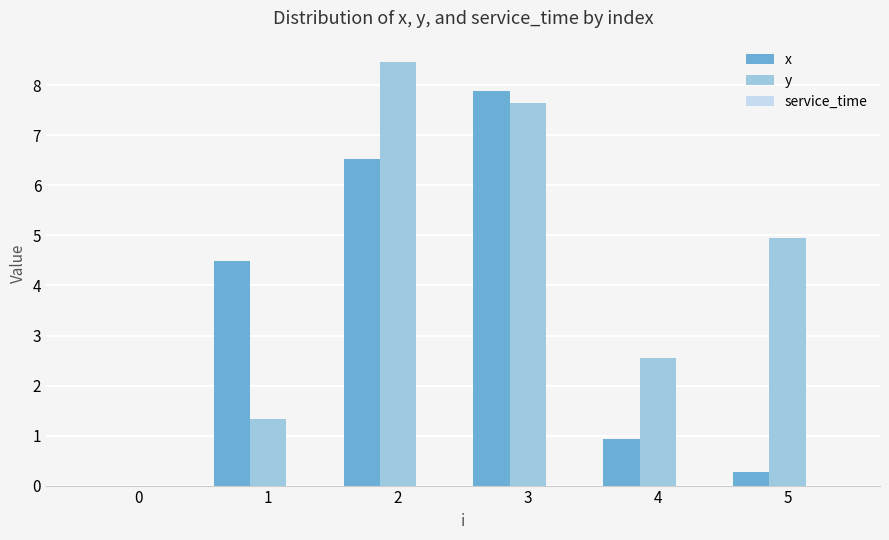

Is the value of x at 5 greater than the value of y at 4?

No